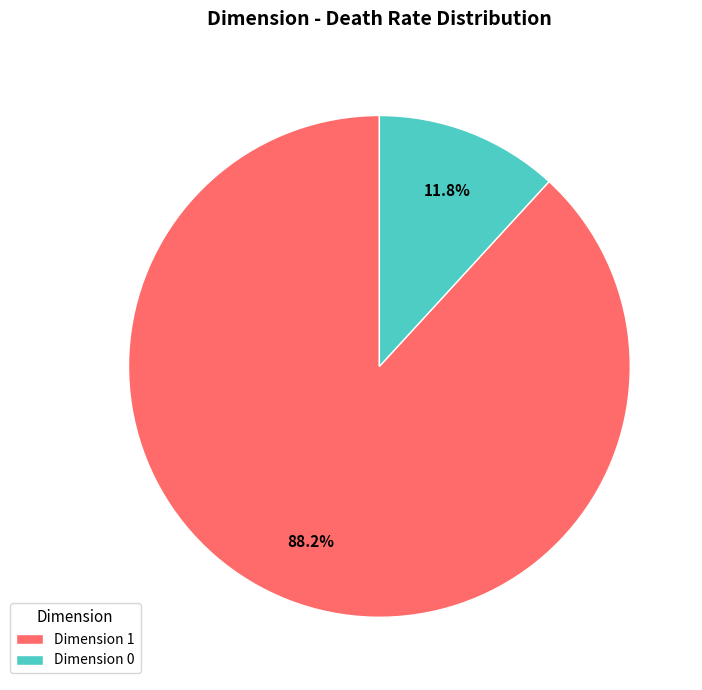

What portion of the pie excludes Dimension 1?

11.8%